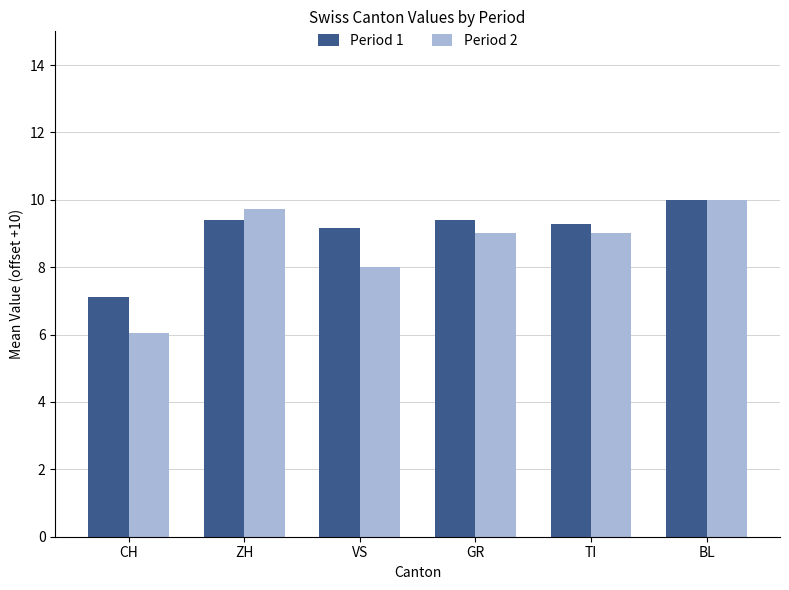

The Period 1 series shows 9.3 at TI. True or false?

True